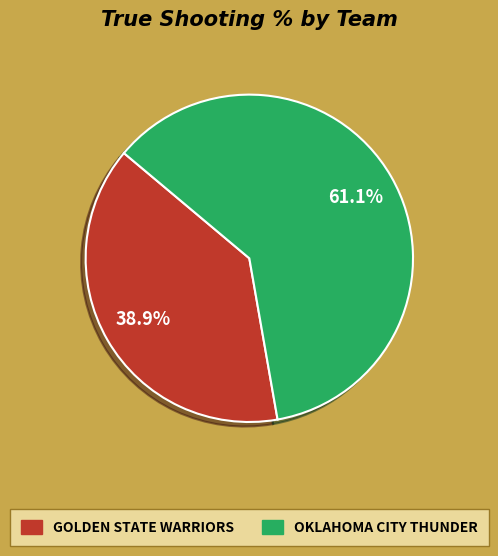

Does any single category account for the majority?

Yes